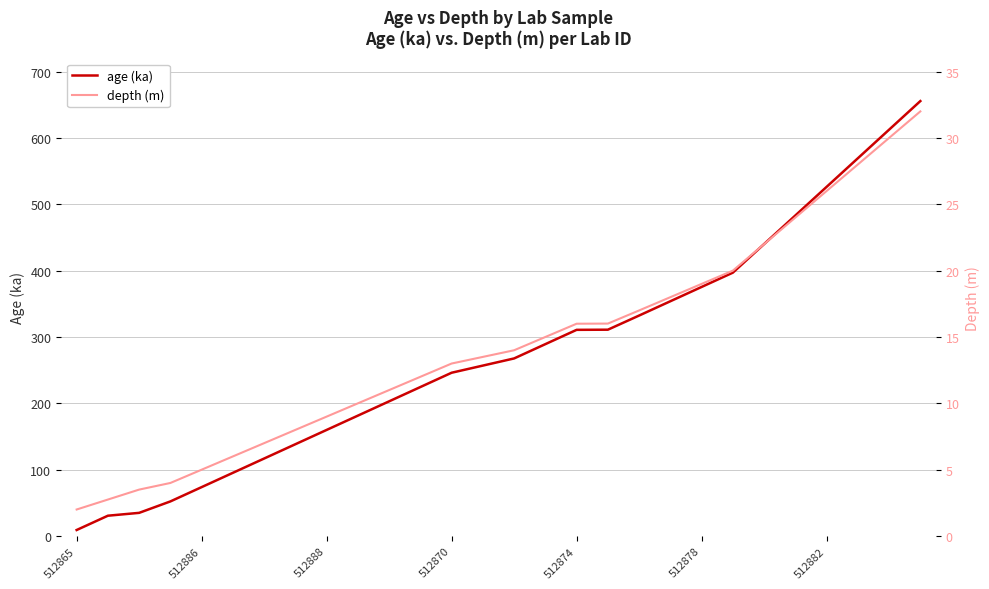

True or false: depth (m) and age (ka) intersect in this chart.

False